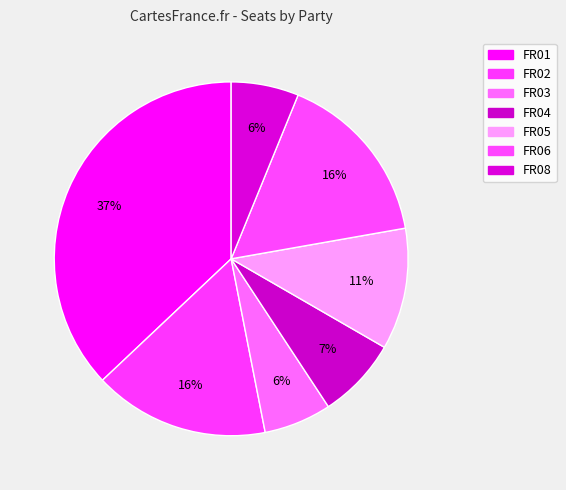

True or false: FR02 accounts for 30% of the total.

False